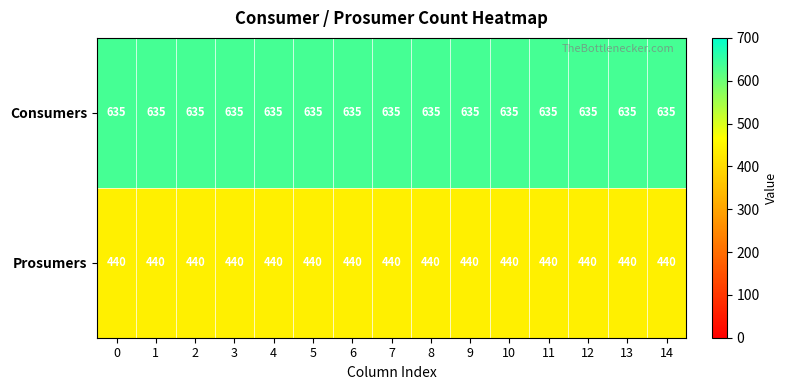

Is it true that Consumers equals 244 at 10?

False